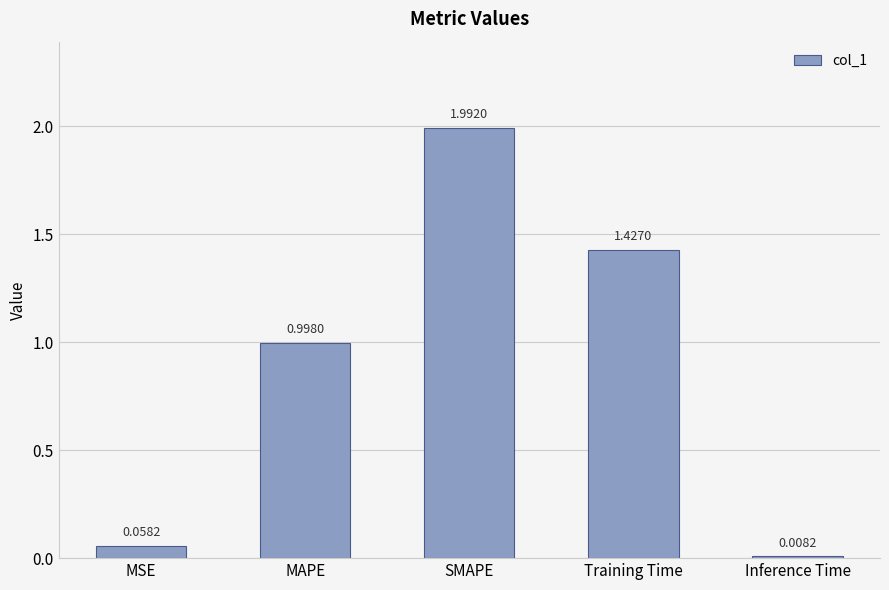

At which label is the value closest to 1?

MAPE